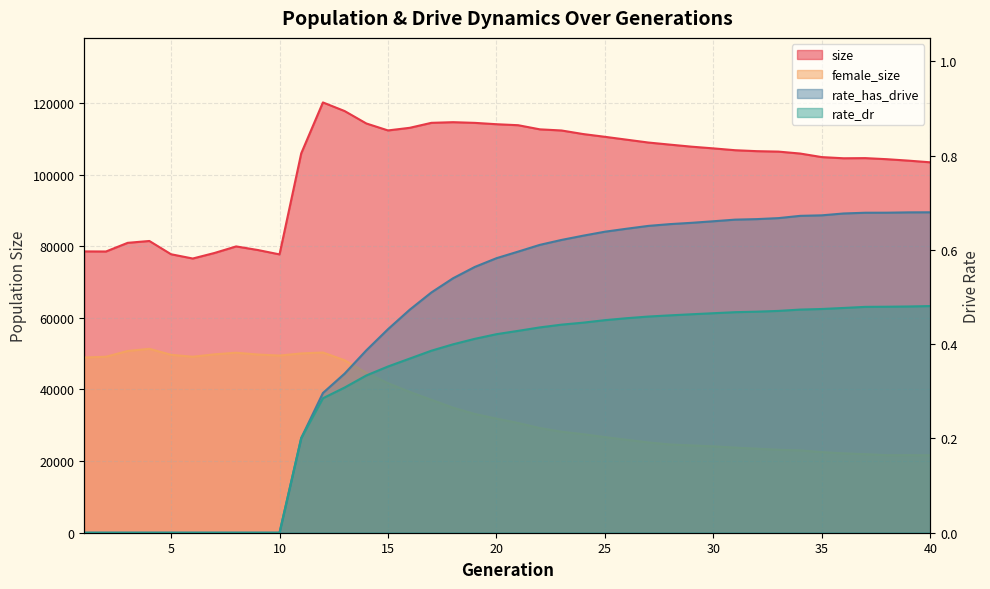

What are all the series names shown in the legend?

size, female_size, rate_has_drive, rate_dr